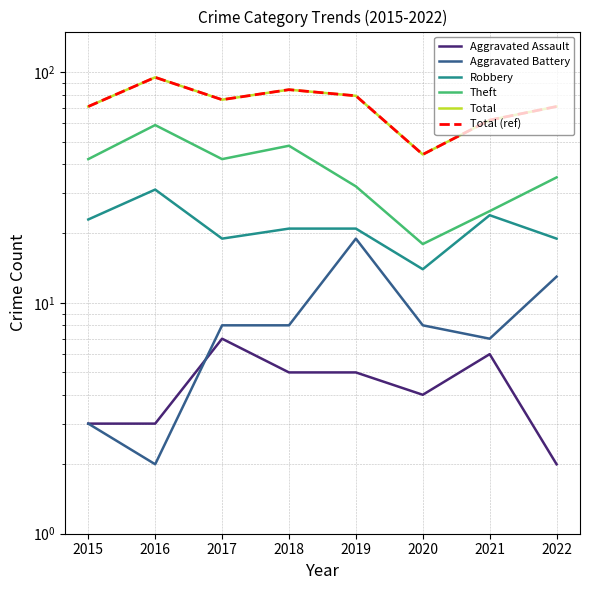

Read the Total (ref) value at 2022.

71